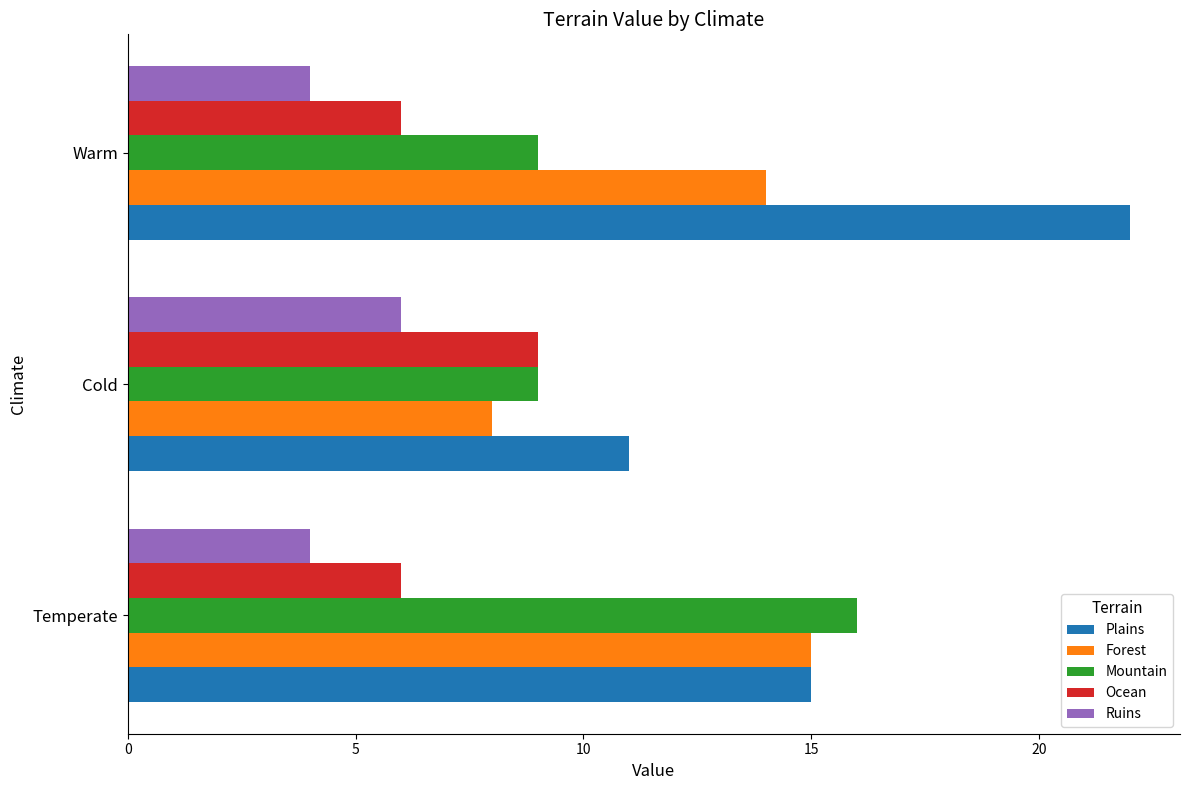

What is the average value of the Forest series?

12